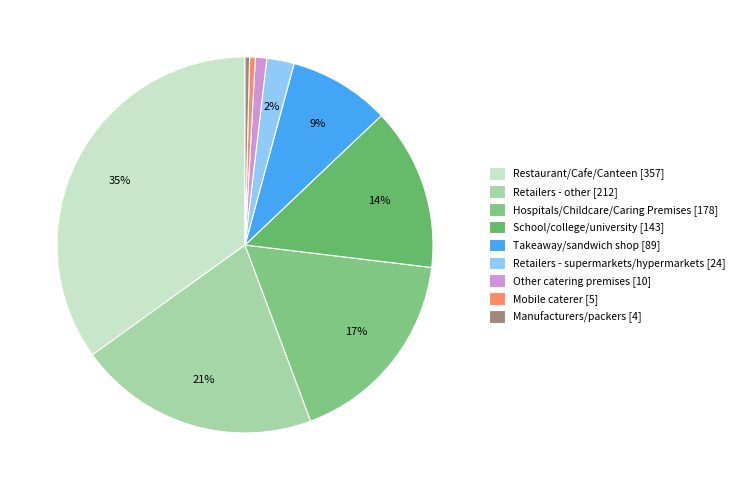

How many segments does this pie chart have?

9